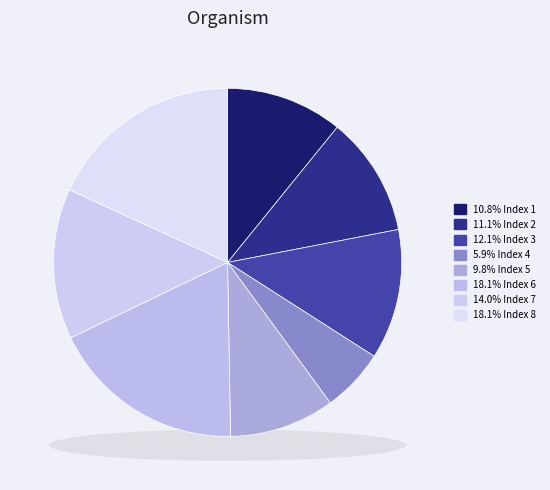

To the nearest percent, what is the difference between the 7 and 1 slice percentages?

3%